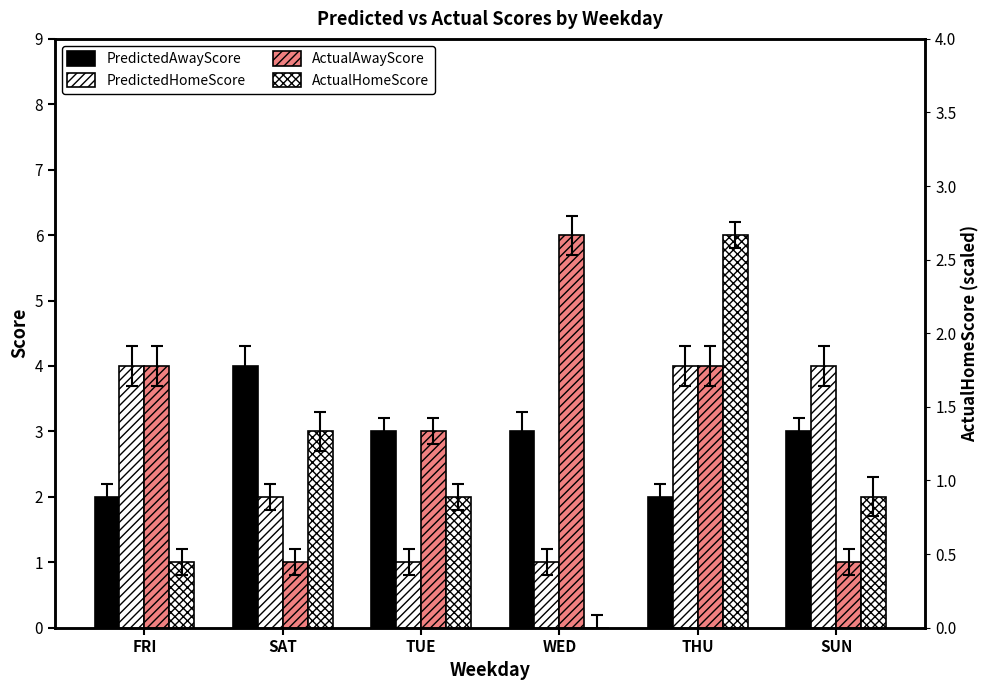

What is the difference between the highest and lowest values at TUE?

2